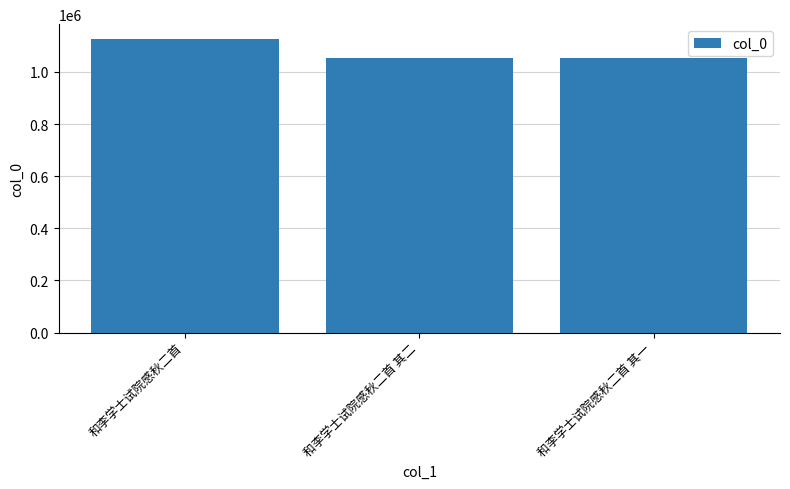

What is the greatest value displayed?

1127176